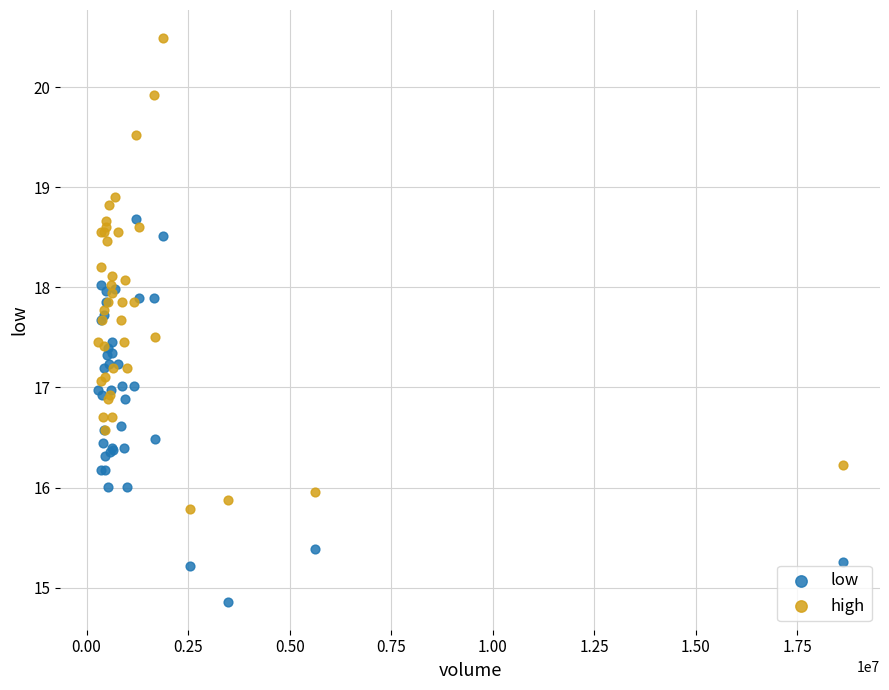

Which series contains the highest Y value?

high